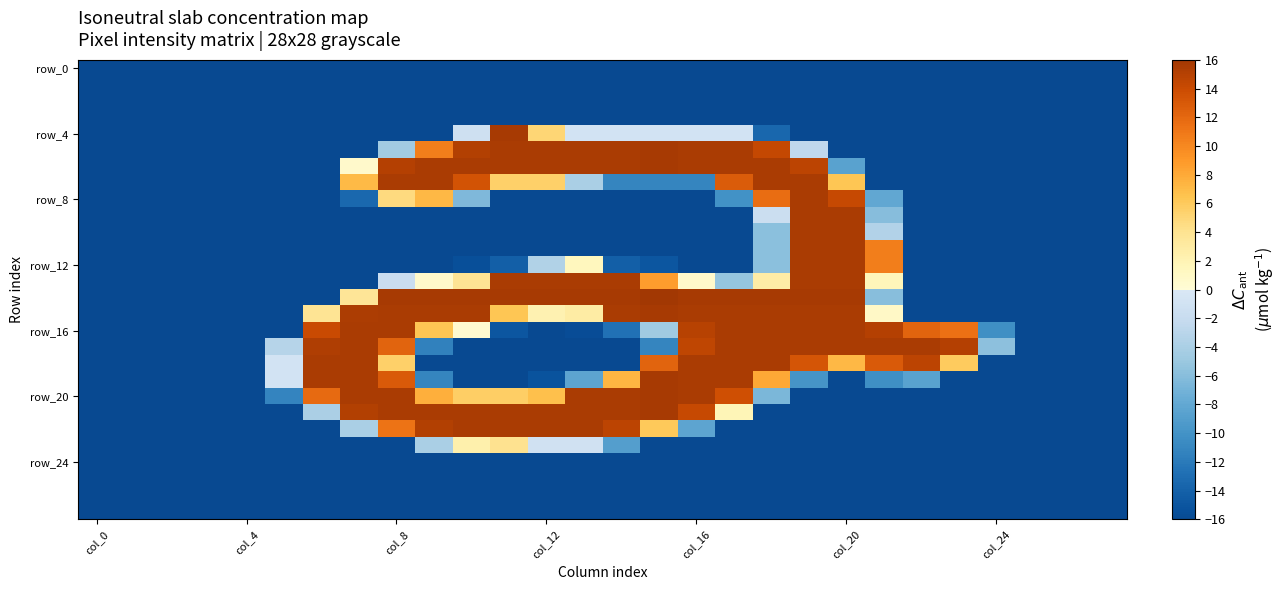

What is the smallest value displayed?

-16.0